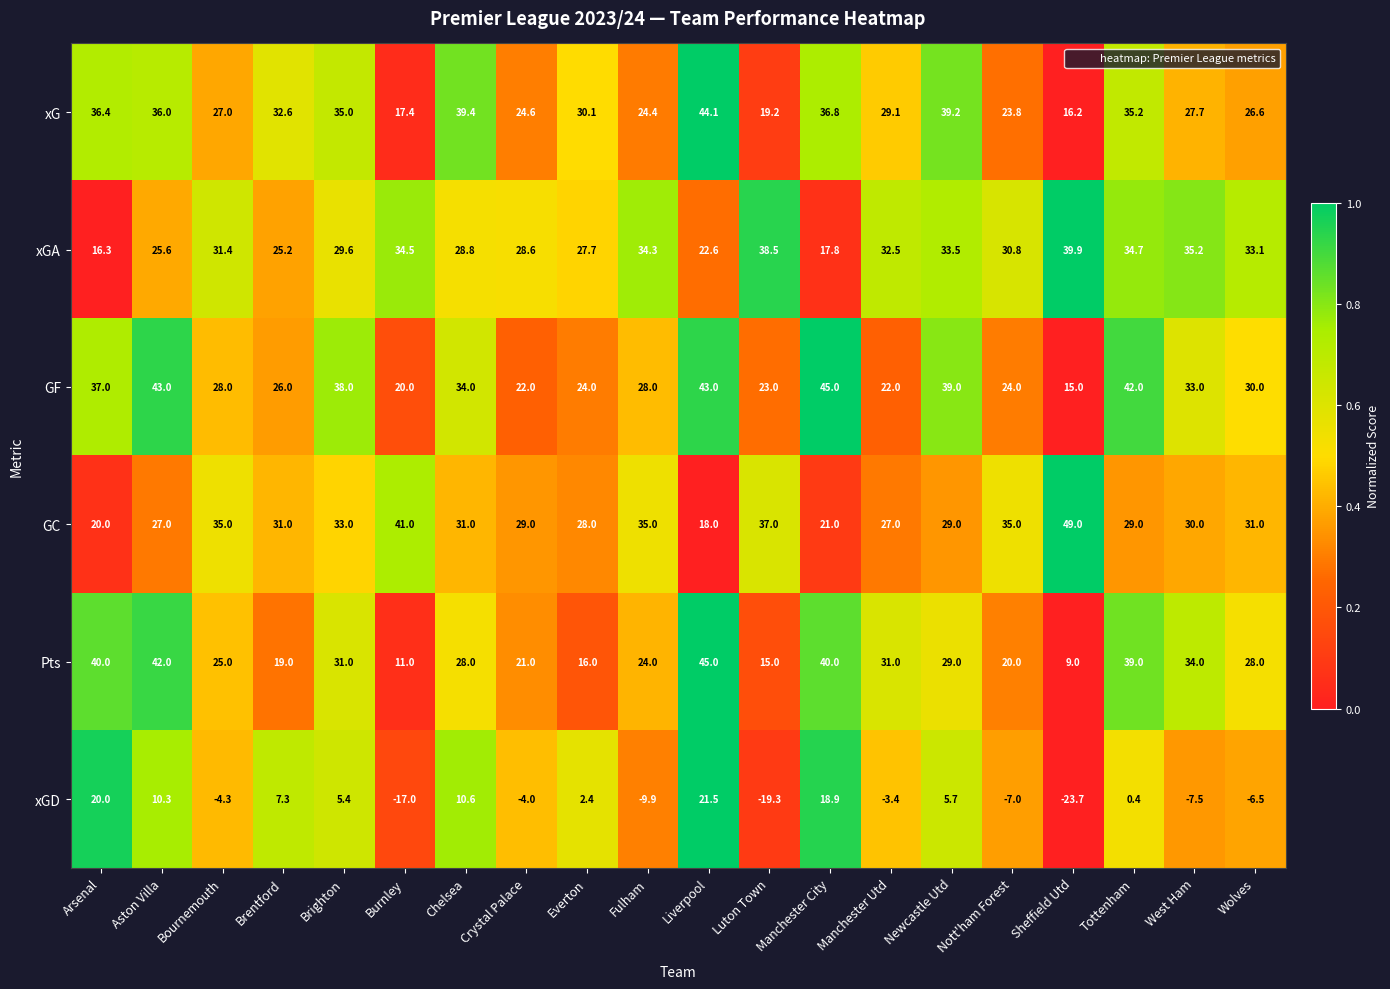

What is the difference between the xG values at Brentford and Brighton?

2.4